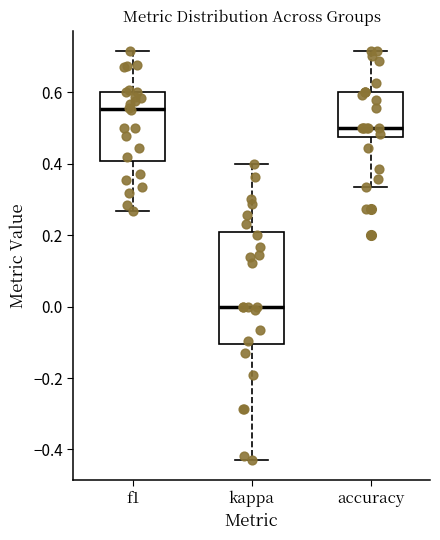

Reading left to right, read every box against the y-axis: the position of its median line, the range the box covers, and the ends of its whiskers. The values are not printed on the chart, so give them approximately, as read against the axis.

f1: median 0.56, box 0.40 to 0.60, whiskers 0.26 to 0.72
kappa: median 0.00, box -0.10 to 0.20, whiskers -0.42 to 0.40
accuracy: median 0.50, box 0.48 to 0.60, whiskers 0.34 to 0.72